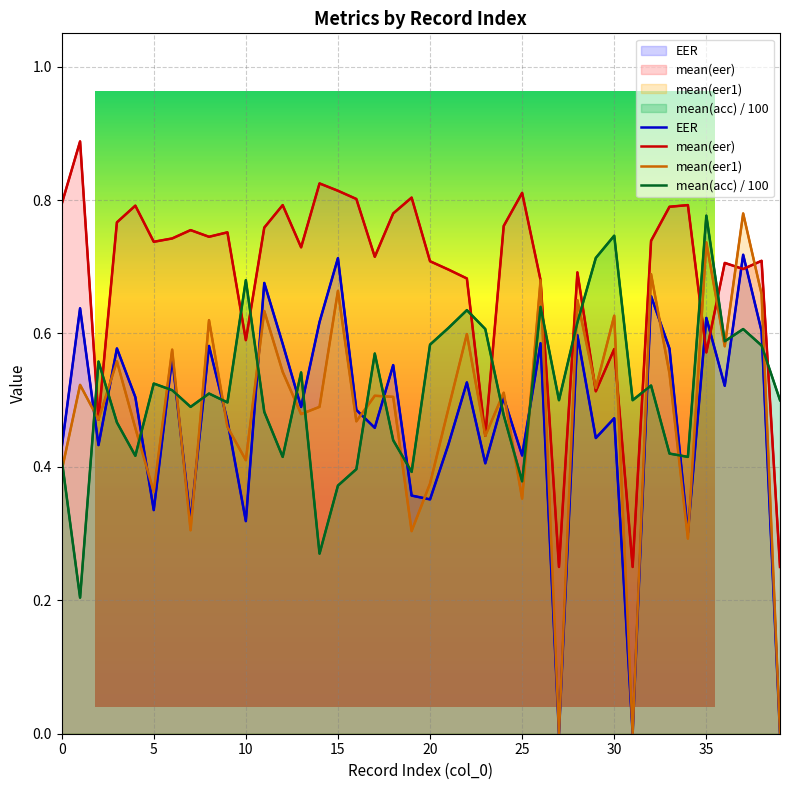

How many EER values are between 0 and 1?

40